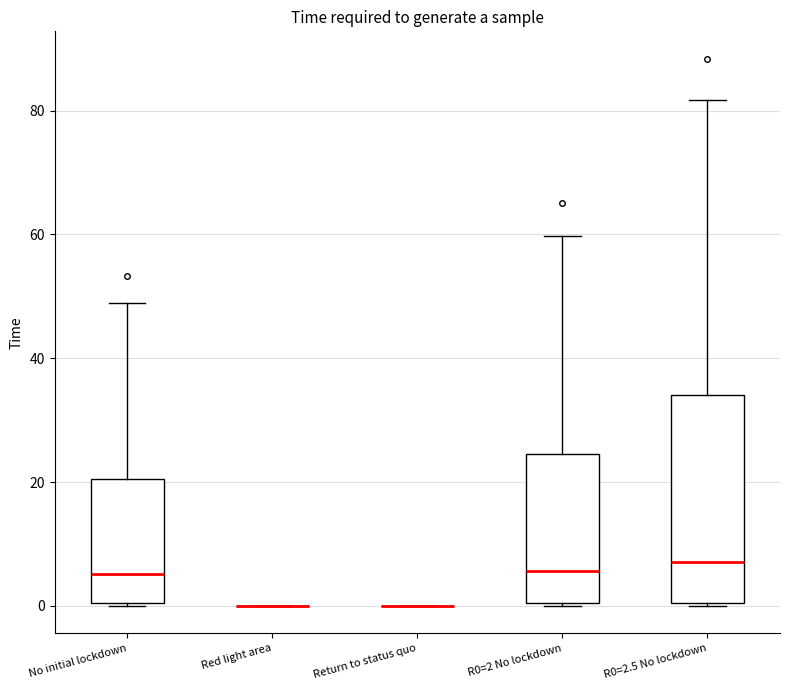

Reading left to right, transcribe this box plot: for each box, give where its median line is, the range the box spans, and where its two whiskers end, as read against the y-axis. The values are not printed on the chart, so give them approximately, as read against the axis.

No initial lockdown: median 6, box 0 to 20, whiskers 0 to 48
Red light area: box collapsed to a line at 0, whiskers 0 to 0
Return to status quo: box collapsed to a line at 0, whiskers 0 to 0
R0=2 No lockdown: median 6, box 0 to 24, whiskers 0 to 60
R0=2.5 No lockdown: median 8, box 0 to 34, whiskers 0 to 82